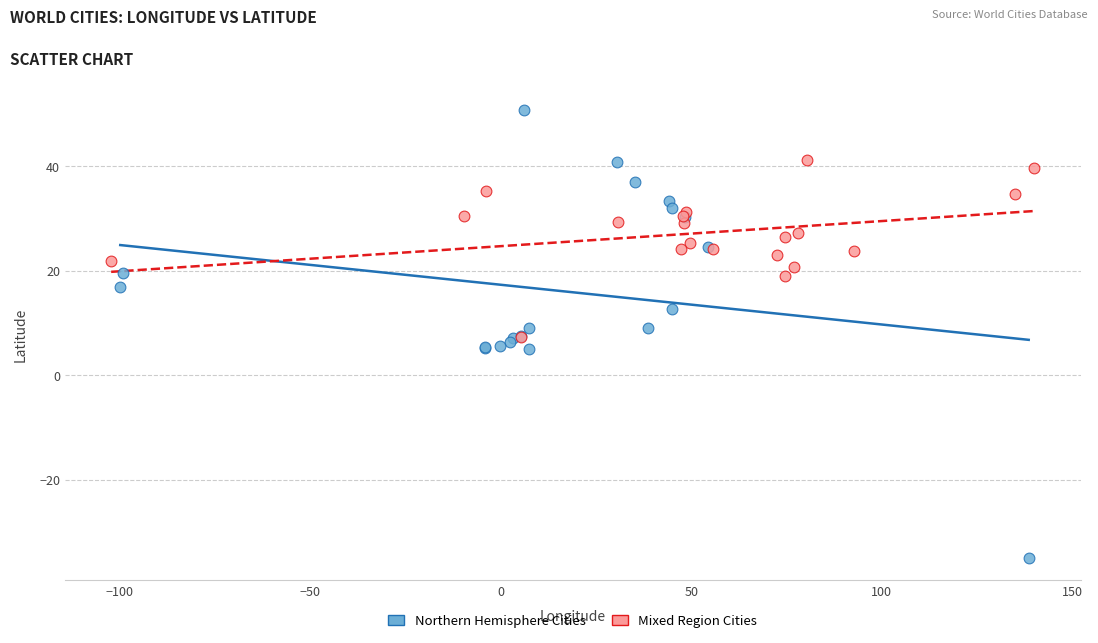

Which series has the largest Y range (max minus min)?

Northern Hemisphere Cities